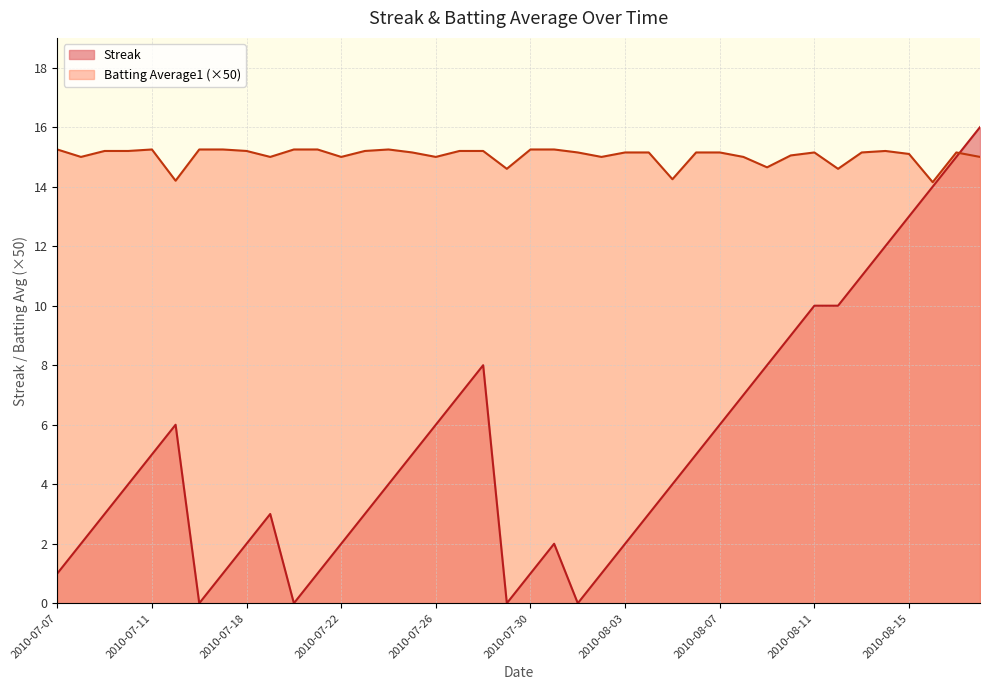

Reading right to left, list all the values displayed in this chart.

Streak: 2010-08-18=16.0	2010-08-17=15.0	2010-08-16=14.0	2010-08-15=13.0	2010-08-14=12.0	2010-08-13=11.0	2010-08-12=10.0	2010-08-11=10.0	2010-08-10=9.0	2010-08-09=8.0	2010-08-08=7.0	2010-08-07=6.0	2010-08-06=5.0	2010-08-05=4.0	2010-08-04=3.0	2010-08-03=2.0	2010-08-02=1.0	2010-08-01=0.0	2010-07-31=2.0	2010-07-30=1.0	2010-07-29=0.0	2010-07-28=8.0	2010-07-27=7.0	2010-07-26=6.0	2010-07-25=5.0	2010-07-24=4.0	2010-07-23=3.0	2010-07-22=2.0	2010-07-21=1.0	2010-07-20=0.0	2010-07-19=3.0	2010-07-18=2.0	2010-07-17=1.0	2010-07-16=0.0	2010-07-15=6.0	2010-07-11=5.0	2010-07-10=4.0	2010-07-09=3.0	2010-07-08=2.0	2010-07-07=1.0
Batting Average1: 2010-08-18=15.0	2010-08-17=15.2	2010-08-16=14.1	2010-08-15=15.1	2010-08-14=15.2	2010-08-13=15.2	2010-08-12=14.6	2010-08-11=15.2	2010-08-10=15.0	2010-08-09=14.6	2010-08-08=15.0	2010-08-07=15.2	2010-08-06=15.2	2010-08-05=14.2	2010-08-04=15.2	2010-08-03=15.2	2010-08-02=15.0	2010-08-01=15.2	2010-07-31=15.2	2010-07-30=15.2	2010-07-29=14.6	2010-07-28=15.2	2010-07-27=15.2	2010-07-26=15.0	2010-07-25=15.2	2010-07-24=15.2	2010-07-23=15.2	2010-07-22=15.0	2010-07-21=15.2	2010-07-20=15.2	2010-07-19=15.0	2010-07-18=15.2	2010-07-17=15.2	2010-07-16=15.2	2010-07-15=14.2	2010-07-11=15.2	2010-07-10=15.2	2010-07-09=15.2	2010-07-08=15.0	2010-07-07=15.2